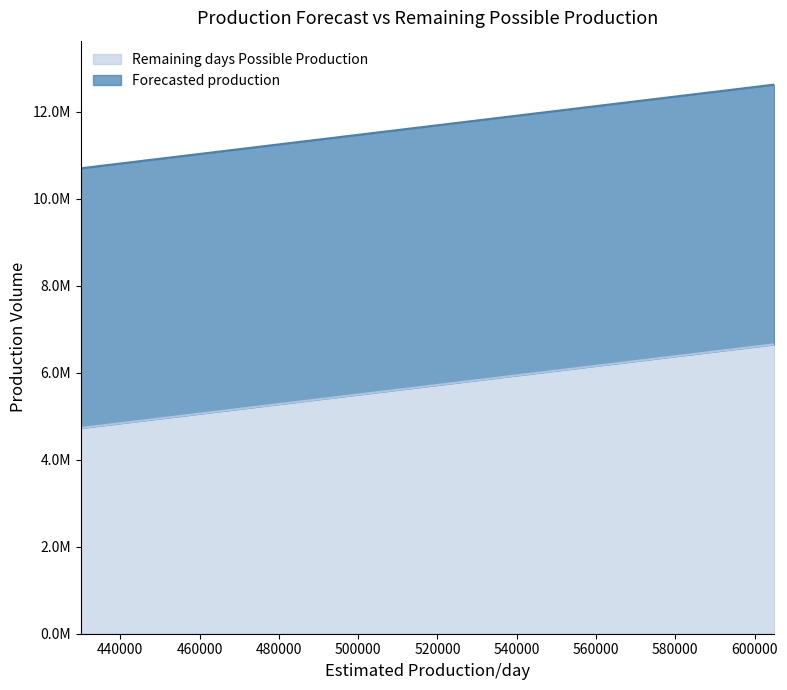

How many values in the Remaining days Possible Production series are below 5885000?

3